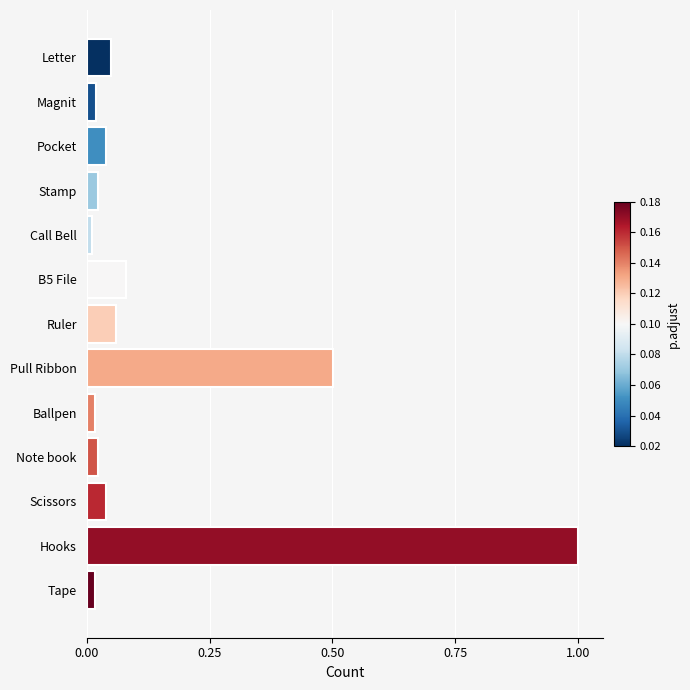

Which label corresponds to the largest value in the chart?

Hooks